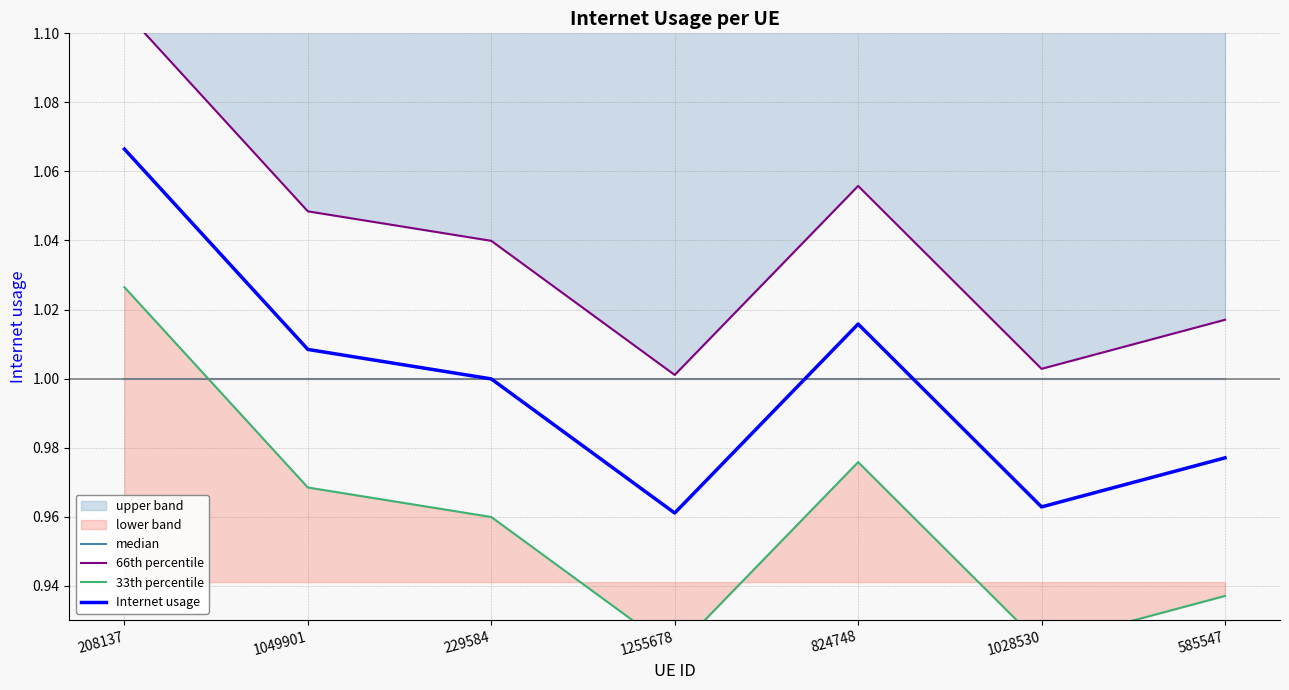

Where is the first local minimum for 66th percentile?

1255678